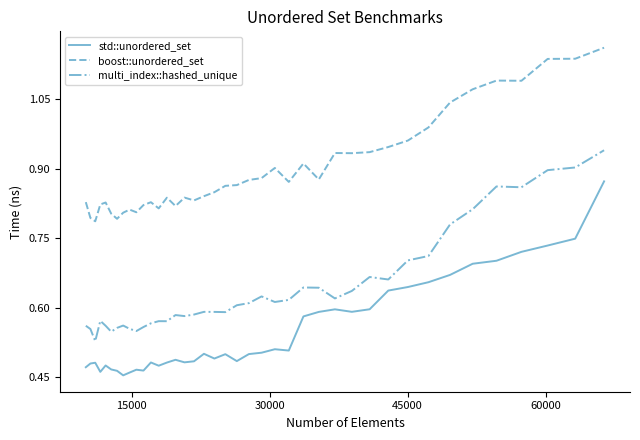

What is the sum of all multi_index::hashed_unique values?

25.8